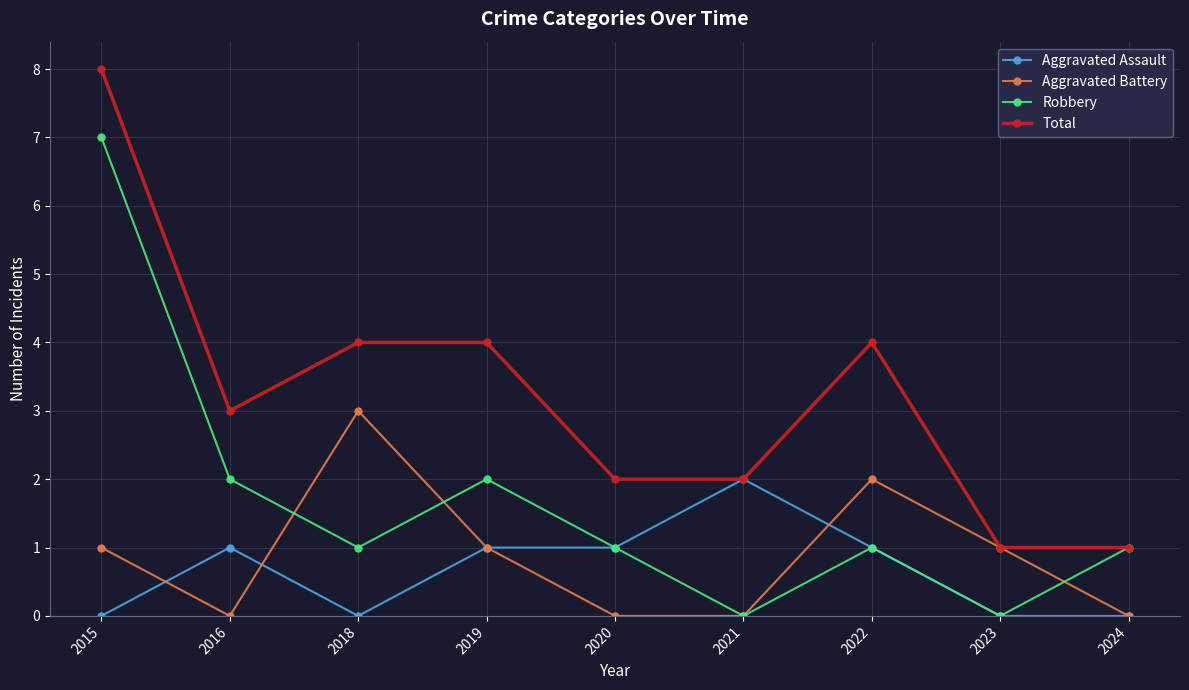

How many values in the Total series are below 3?

4